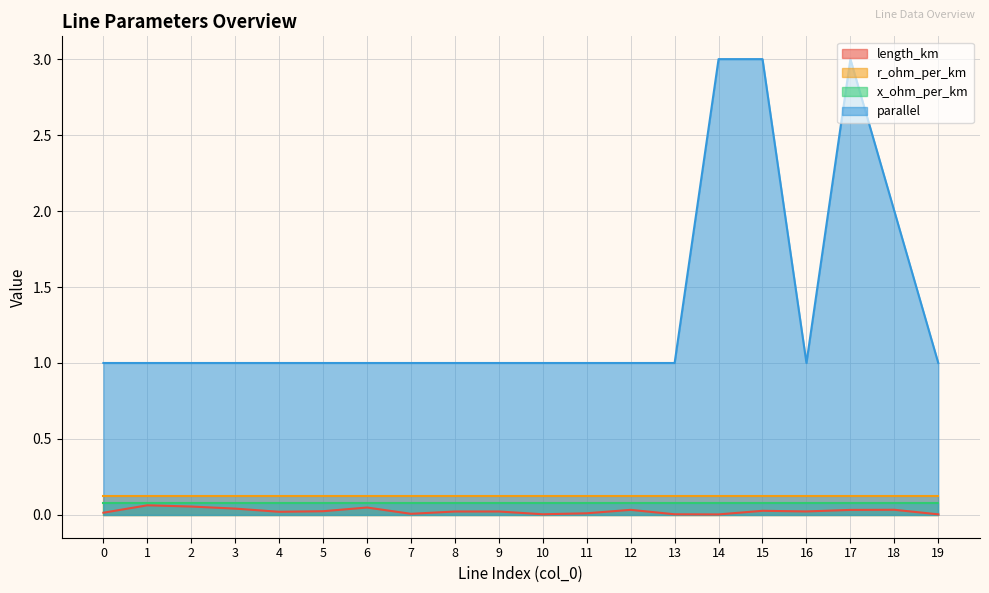

At which category is the sum across all series the highest?

17